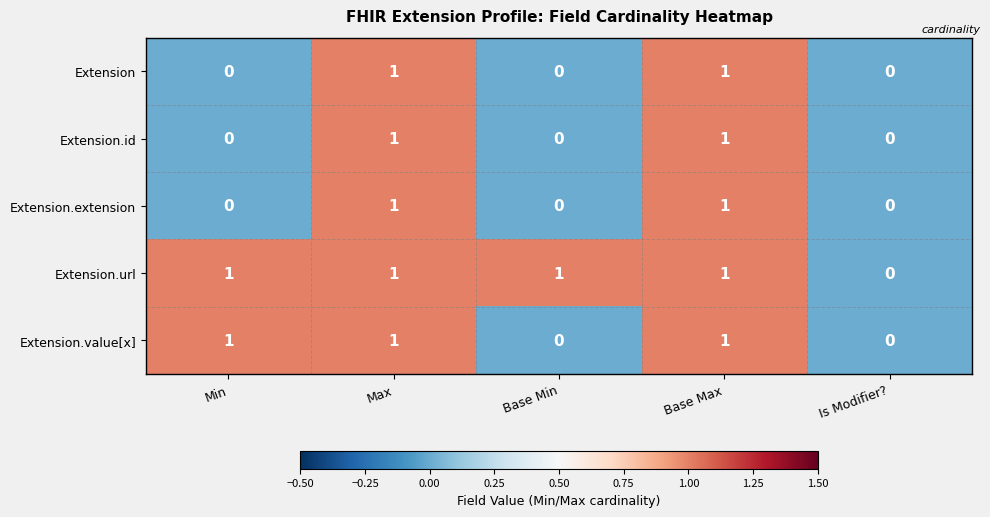

Reading right to left, extract all data points from this chart.

Extension: 0	1	0	1	0
Extension.id: 0	1	0	1	0
Extension.extension: 0	1	0	1	0
Extension.url: 0	1	1	1	1
Extension.value[x]: 0	1	0	1	1